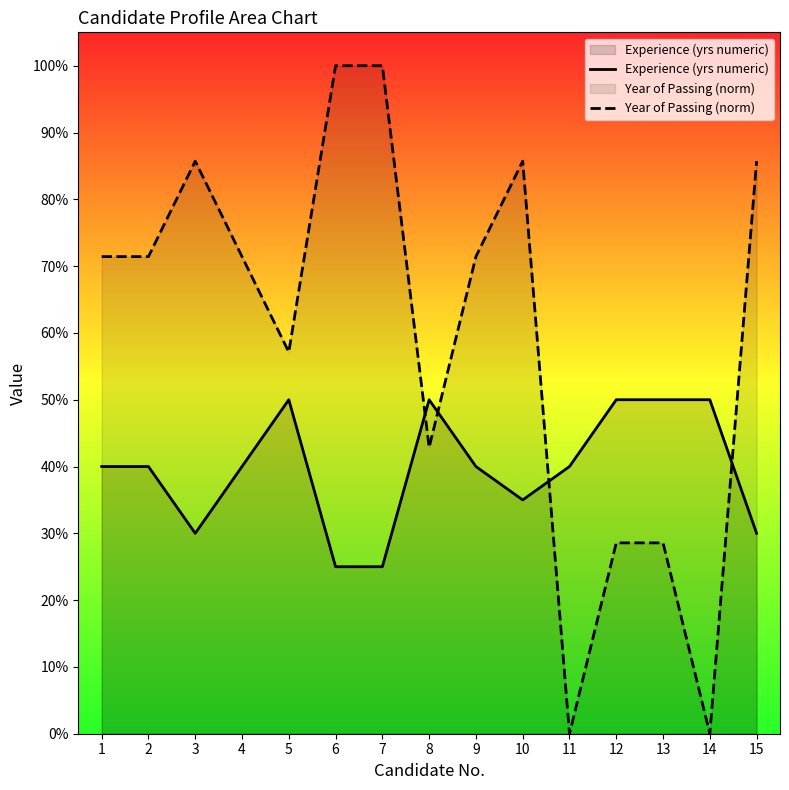

List the series in order of their peak value, lowest first.

Experience (yrs numeric), Year of Passing (norm)